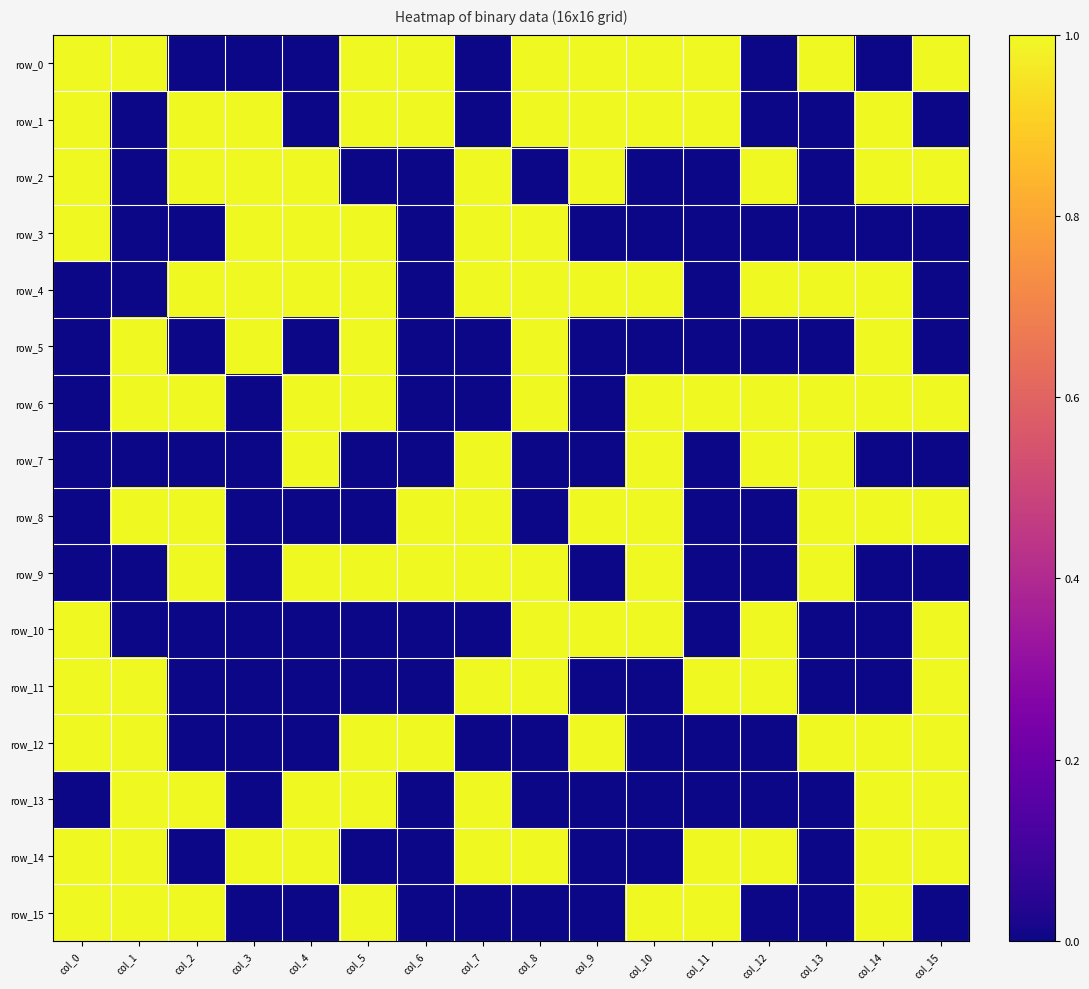

Is the value of row_0 at col_7 greater than the value of row_6 at col_1?

No